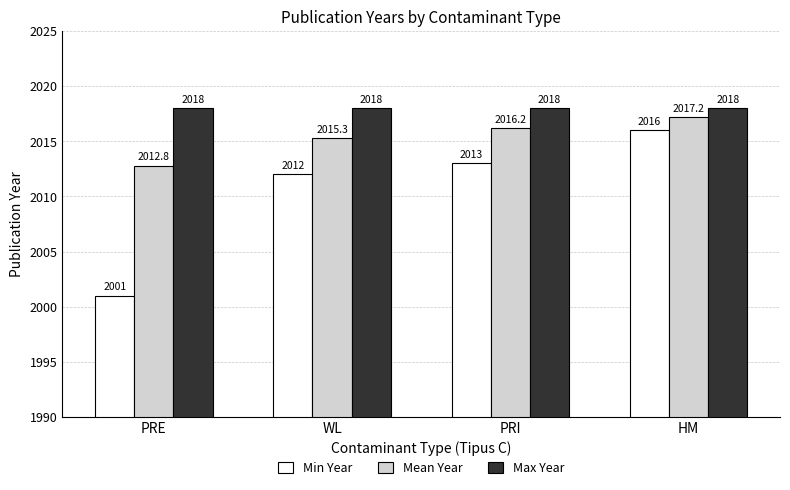

Count the number of categories in the chart.

4